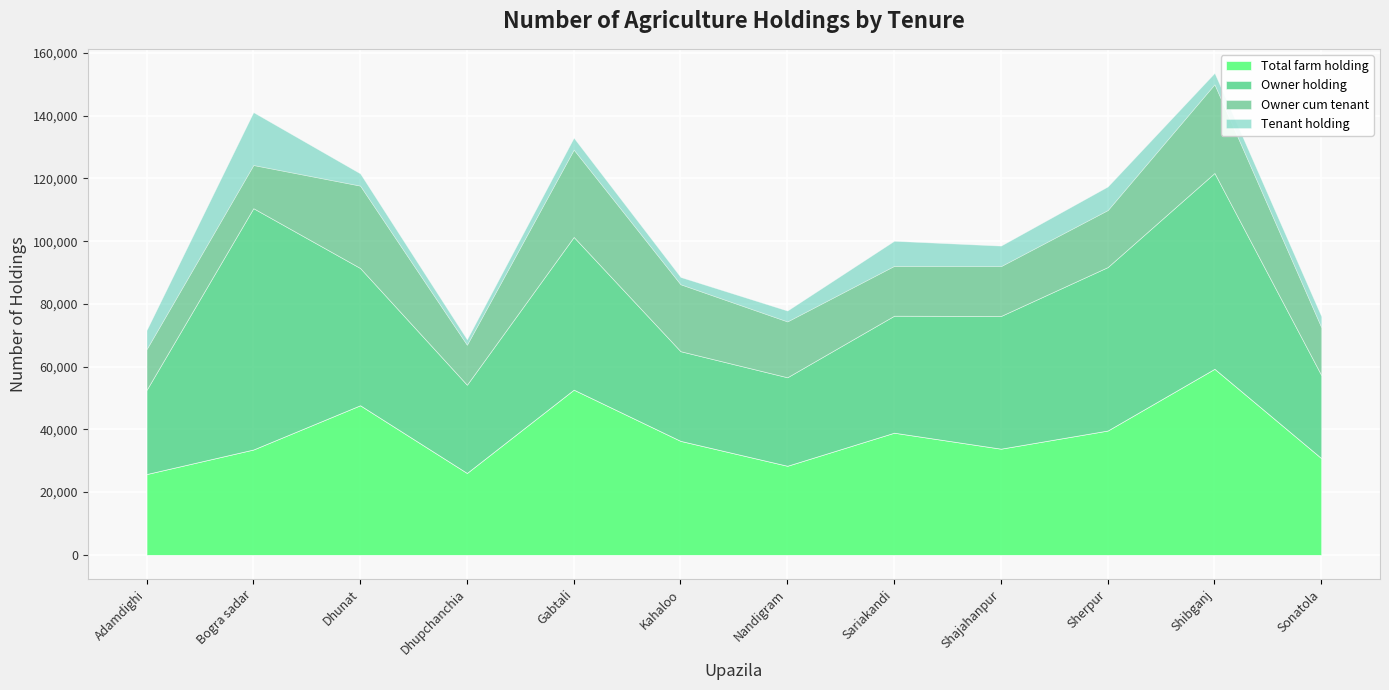

The Total farm holding series shows 28403 at Nandigram. True or false?

True